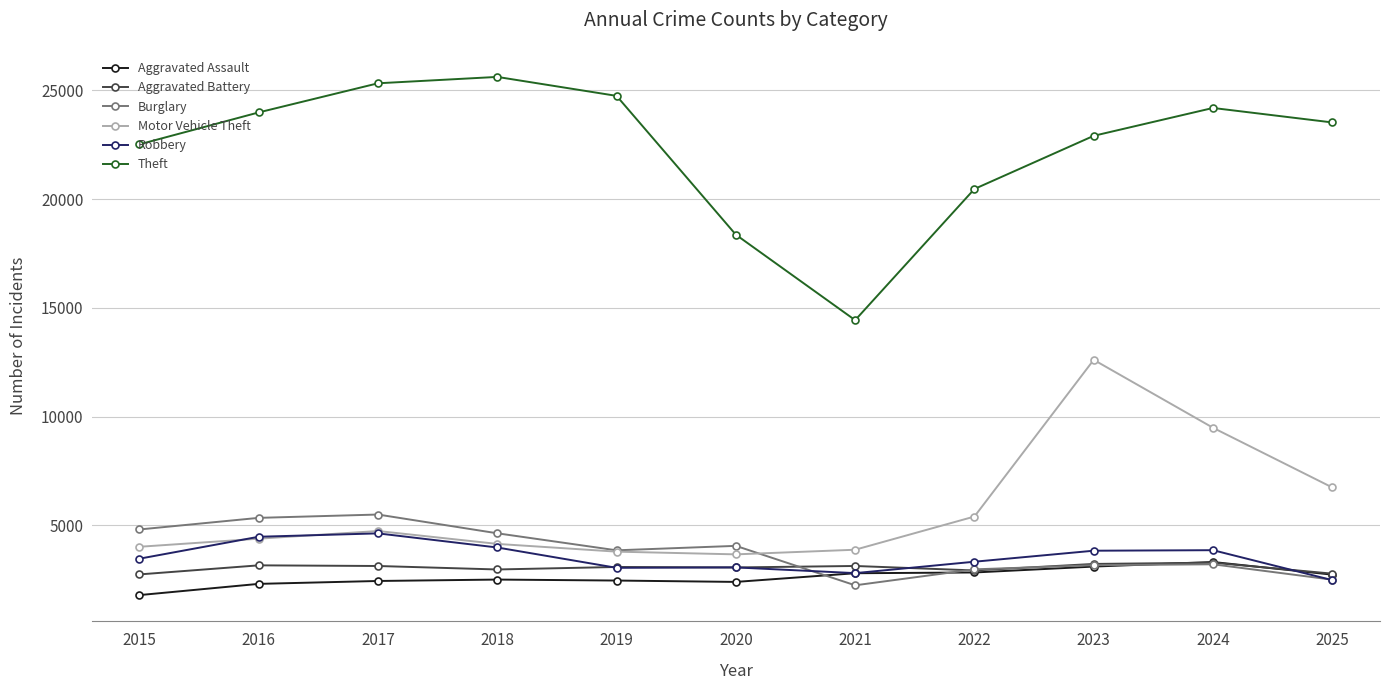

Which series has the widest spread of values?

Theft